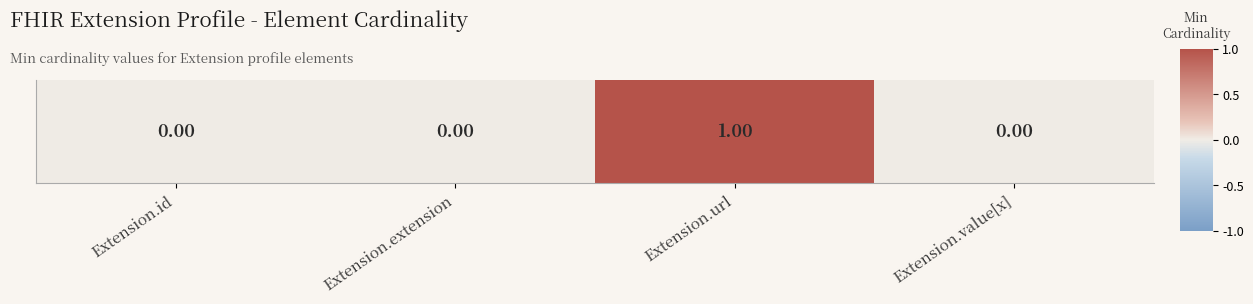

What is the greatest value displayed?

1